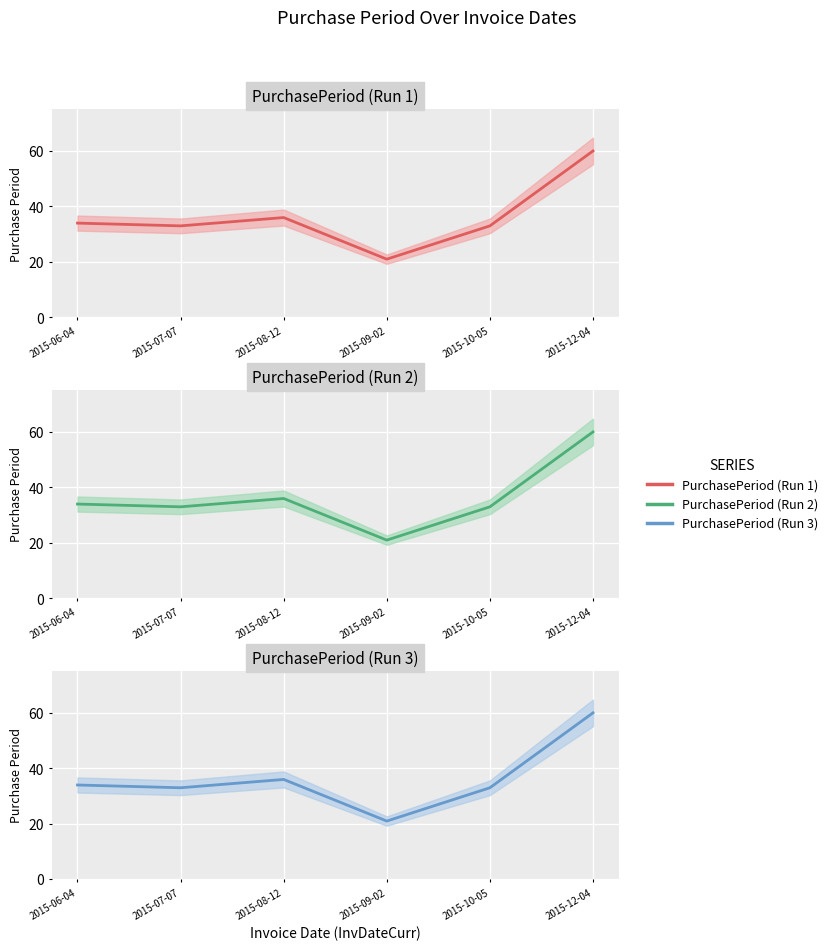

At which label is PurchasePeriod (Run 1) closest to 40?

2015-08-12